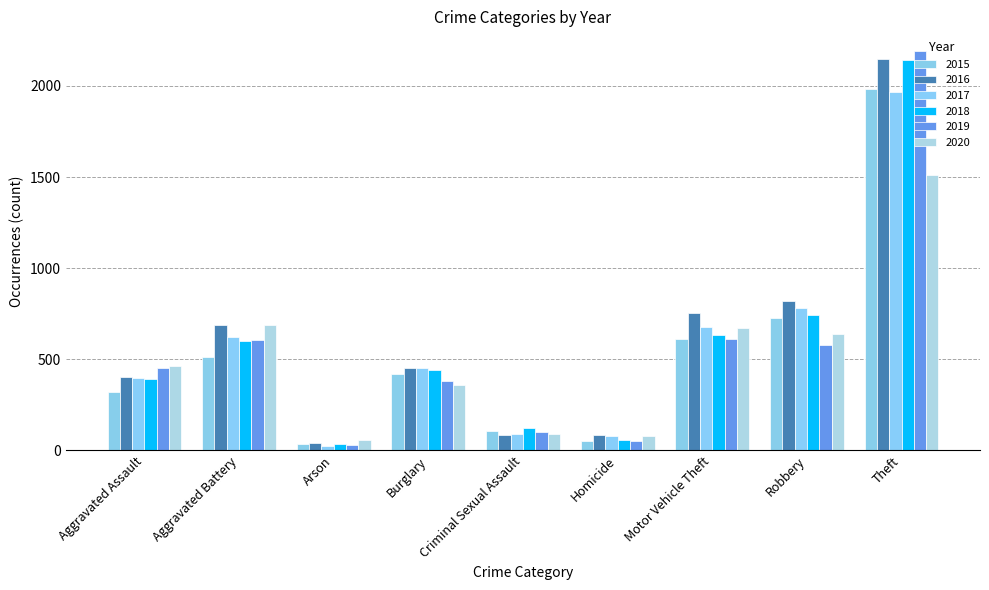

What is the total value across all series at Robbery?

4280